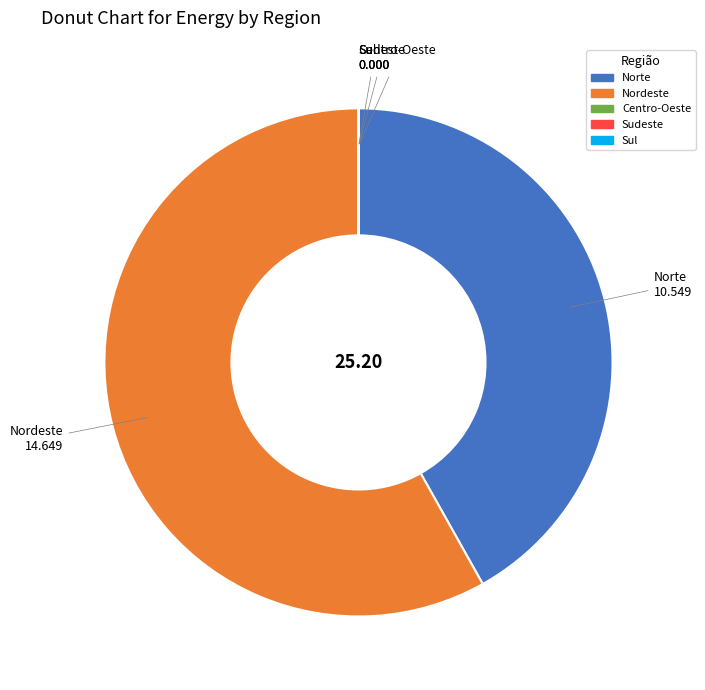

Which category accounts for the majority?

Nordeste